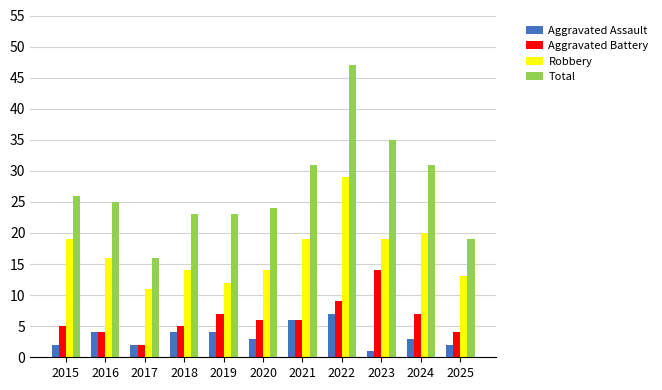

Rank the series by their maximum value, from lowest to highest.

Aggravated Assault, Aggravated Battery, Robbery, Total